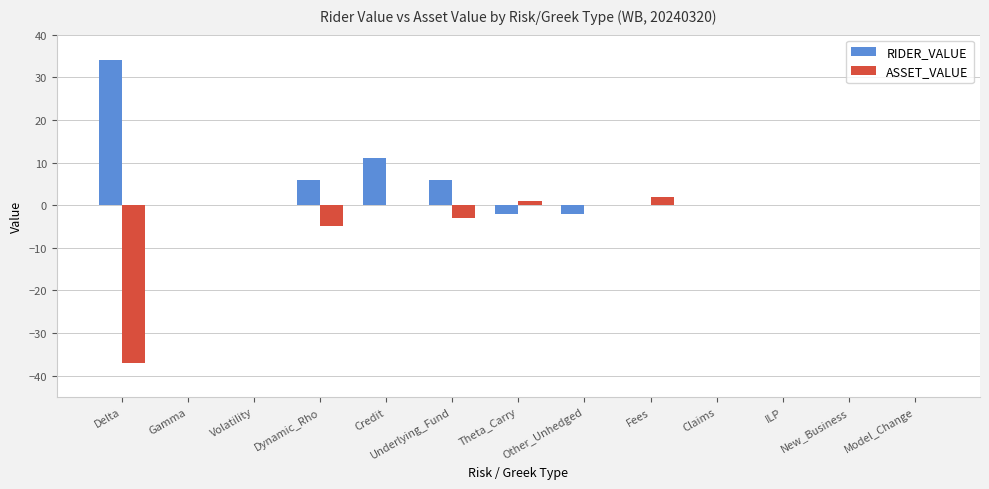

True or false: RIDER_VALUE has a value of 0 at New_Business.

True